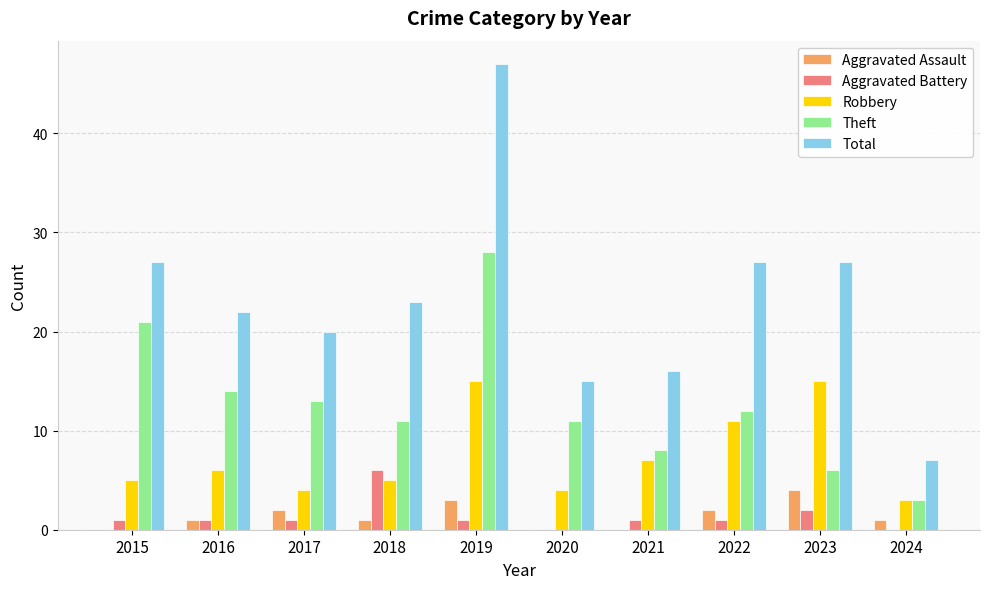

What is the sum of the Total values at 2017 and 2016?

42